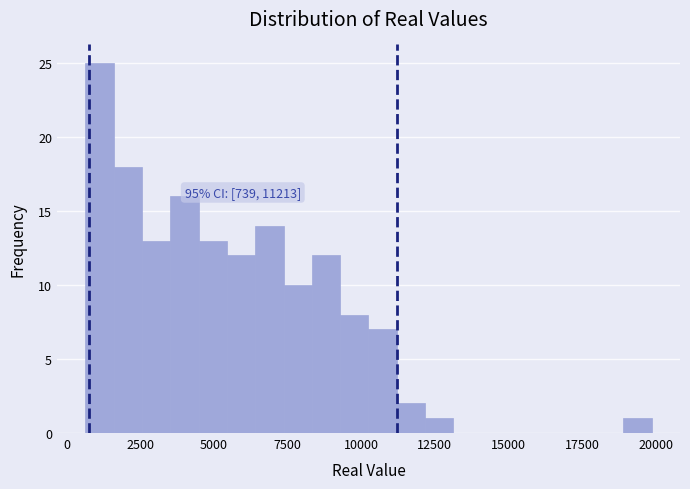

Read against the x-axis, roughly where is the centre of the tallest bar?

1000